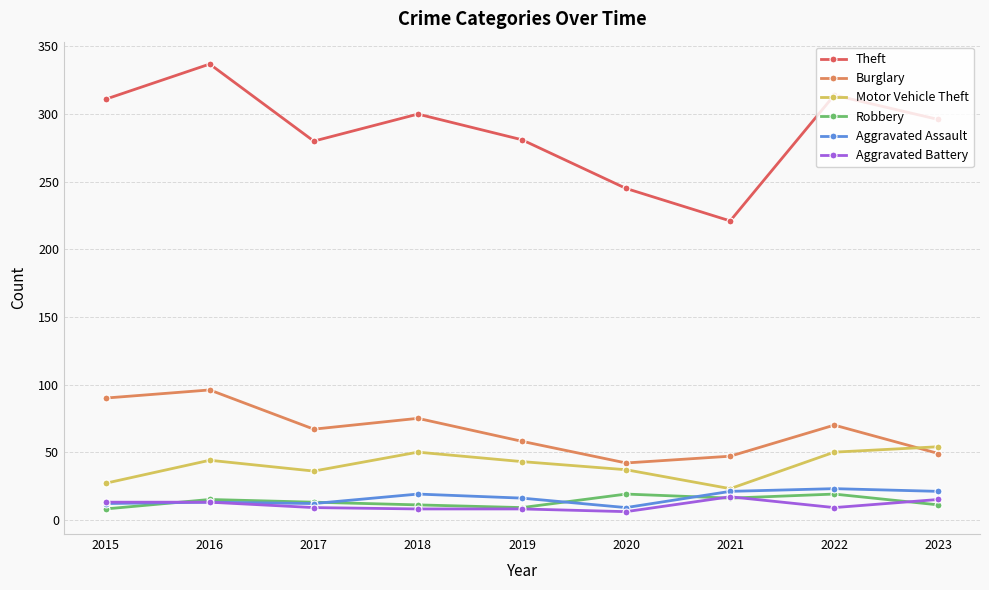

At which category does Motor Vehicle Theft reach its first local valley?

2017